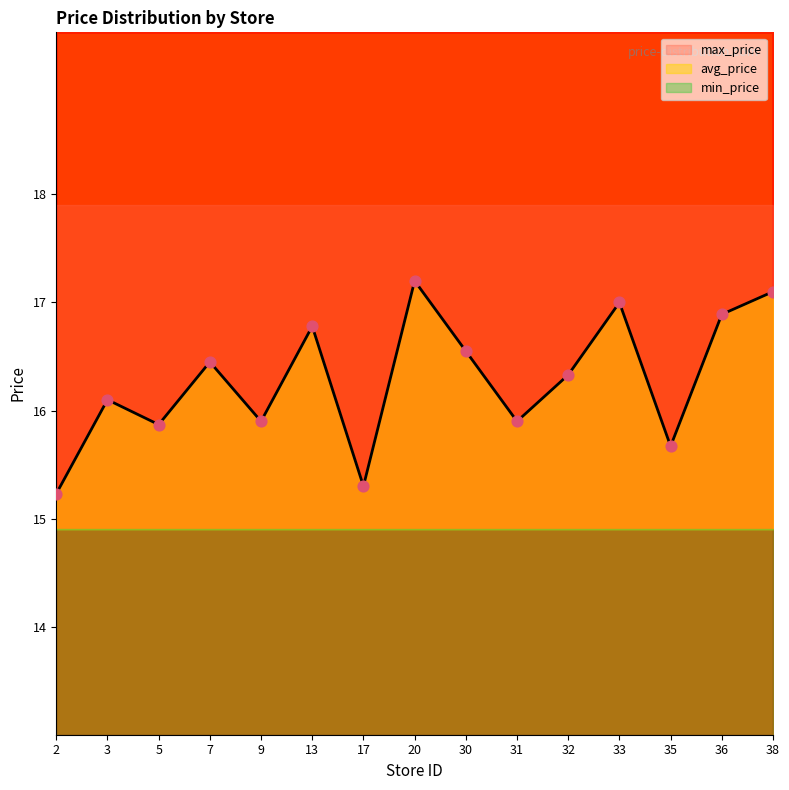

Is the value of avg_price at 2 greater than the value of min_price at 32?

Yes